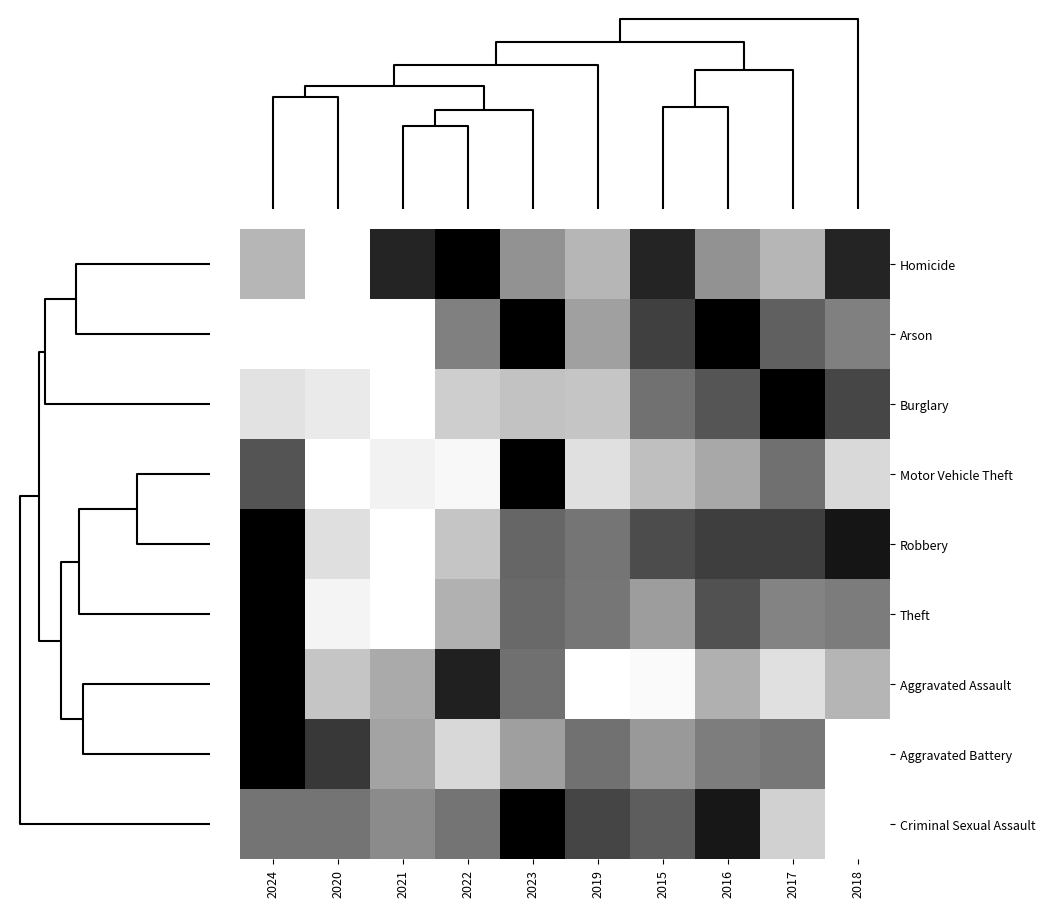

Reading left to right, list all the values displayed in this chart.

Homicide: 2024=0.3	2020=0.0	2021=0.9	2022=1.0	2023=0.4	2019=0.3	2015=0.9	2016=0.4	2017=0.3	2018=0.9
Arson: 2024=0.0	2020=0.0	2021=0.0	2022=0.5	2023=1.0	2019=0.4	2015=0.7	2016=1.0	2017=0.6	2018=0.5
Burglary: 2024=0.1	2020=0.1	2021=0.0	2022=0.2	2023=0.2	2019=0.2	2015=0.6	2016=0.7	2017=1.0	2018=0.7
Motor Vehicle Theft: 2024=0.7	2020=0.0	2021=0.1	2022=0.0	2023=1.0	2019=0.1	2015=0.3	2016=0.3	2017=0.6	2018=0.1
Robbery: 2024=1.0	2020=0.1	2021=0.0	2022=0.2	2023=0.6	2019=0.5	2015=0.7	2016=0.8	2017=0.8	2018=0.9
Theft: 2024=1.0	2020=0.0	2021=0.0	2022=0.3	2023=0.6	2019=0.5	2015=0.4	2016=0.7	2017=0.5	2018=0.5
Aggravated Assault: 2024=1.0	2020=0.2	2021=0.3	2022=0.9	2023=0.6	2019=0.0	2015=0.0	2016=0.3	2017=0.1	2018=0.3
Aggravated Battery: 2024=1.0	2020=0.8	2021=0.4	2022=0.2	2023=0.4	2019=0.6	2015=0.4	2016=0.5	2017=0.5	2018=0.0
Criminal Sexual Assault: 2024=0.5	2020=0.5	2021=0.5	2022=0.5	2023=1.0	2019=0.7	2015=0.6	2016=0.9	2017=0.2	2018=0.0